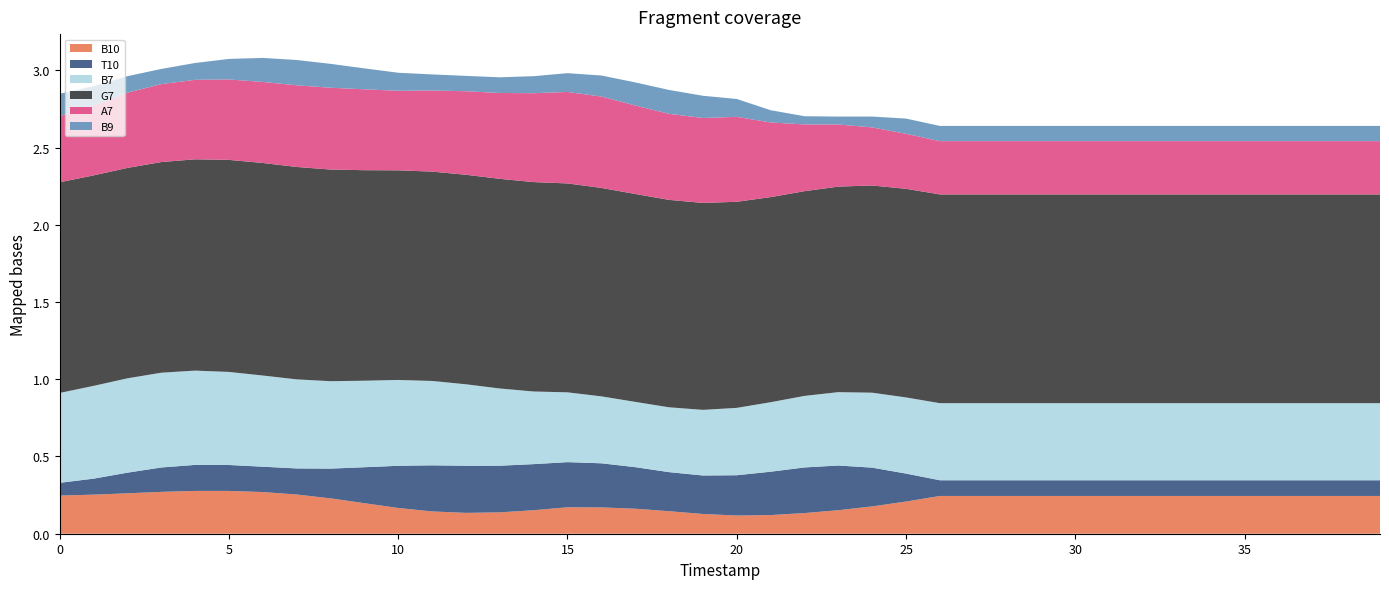

Reading right to left, transcribe all the data shown in this chart.

B10: 39=0.2	38=0.2	37=0.2	36=0.2	35=0.2	34=0.2	33=0.2	32=0.2	31=0.2	30=0.2	29=0.2	28=0.2	27=0.2	26=0.2	25=0.2	24=0.2	23=0.2	22=0.1	21=0.1	20=0.1	19=0.1	18=0.1	17=0.2	16=0.2	15=0.2	14=0.2	13=0.1	12=0.1	11=0.1	10=0.2	9=0.2	8=0.2	7=0.3	6=0.3	5=0.3	4=0.3	3=0.3	2=0.3	1=0.3	0=0.2
T10: 39=0.1	38=0.1	37=0.1	36=0.1	35=0.1	34=0.1	33=0.1	32=0.1	31=0.1	30=0.1	29=0.1	28=0.1	27=0.1	26=0.1	25=0.2	24=0.3	23=0.3	22=0.3	21=0.3	20=0.3	19=0.2	18=0.3	17=0.3	16=0.3	15=0.3	14=0.3	13=0.3	12=0.3	11=0.3	10=0.3	9=0.2	8=0.2	7=0.2	6=0.2	5=0.2	4=0.2	3=0.2	2=0.1	1=0.1	0=0.1
B7: 39=0.5	38=0.5	37=0.5	36=0.5	35=0.5	34=0.5	33=0.5	32=0.5	31=0.5	30=0.5	29=0.5	28=0.5	27=0.5	26=0.5	25=0.5	24=0.5	23=0.5	22=0.5	21=0.4	20=0.4	19=0.4	18=0.4	17=0.4	16=0.4	15=0.5	14=0.5	13=0.5	12=0.5	11=0.5	10=0.6	9=0.6	8=0.6	7=0.6	6=0.6	5=0.6	4=0.6	3=0.6	2=0.6	1=0.6	0=0.6
G7: 39=1.4	38=1.4	37=1.4	36=1.4	35=1.4	34=1.4	33=1.4	32=1.4	31=1.4	30=1.4	29=1.4	28=1.4	27=1.4	26=1.4	25=1.4	24=1.3	23=1.3	22=1.3	21=1.3	20=1.3	19=1.3	18=1.3	17=1.3	16=1.3	15=1.4	14=1.4	13=1.4	12=1.4	11=1.4	10=1.4	9=1.4	8=1.4	7=1.4	6=1.4	5=1.4	4=1.4	3=1.4	2=1.4	1=1.4	0=1.4
A7: 39=0.3	38=0.3	37=0.3	36=0.3	35=0.3	34=0.3	33=0.3	32=0.3	31=0.3	30=0.3	29=0.3	28=0.3	27=0.3	26=0.3	25=0.4	24=0.4	23=0.4	22=0.4	21=0.5	20=0.5	19=0.5	18=0.6	17=0.6	16=0.6	15=0.6	14=0.6	13=0.6	12=0.5	11=0.5	10=0.5	9=0.5	8=0.5	7=0.5	6=0.5	5=0.5	4=0.5	3=0.5	2=0.5	1=0.5	0=0.4
B9: 39=0.1	38=0.1	37=0.1	36=0.1	35=0.1	34=0.1	33=0.1	32=0.1	31=0.1	30=0.1	29=0.1	28=0.1	27=0.1	26=0.1	25=0.1	24=0.1	23=0.1	22=0.1	21=0.1	20=0.1	19=0.1	18=0.2	17=0.1	16=0.1	15=0.1	14=0.1	13=0.1	12=0.1	11=0.1	10=0.1	9=0.1	8=0.2	7=0.2	6=0.2	5=0.1	4=0.1	3=0.1	2=0.1	1=0.1	0=0.1